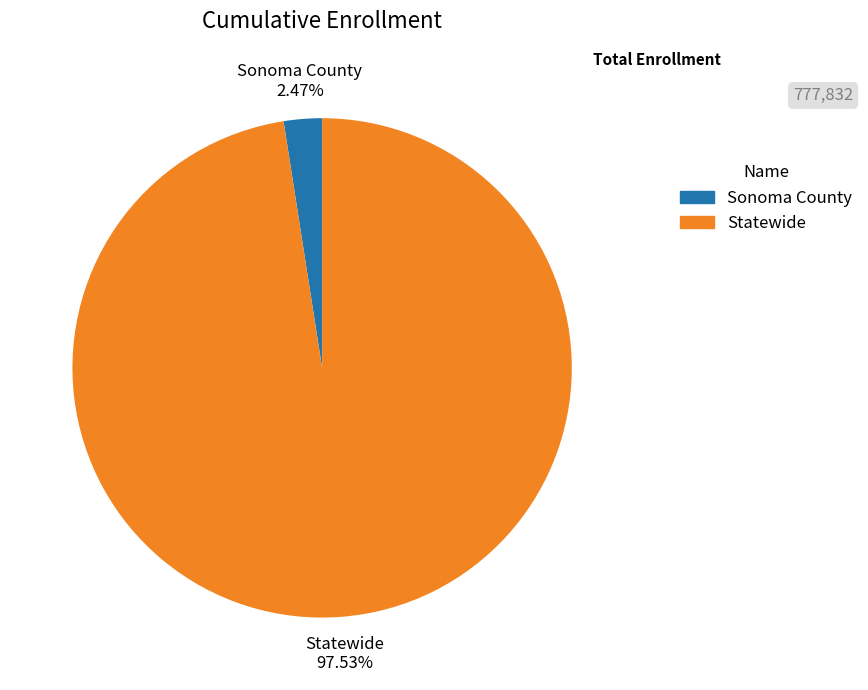

Is the sum of Sonoma County and Statewide greater than half?

Yes